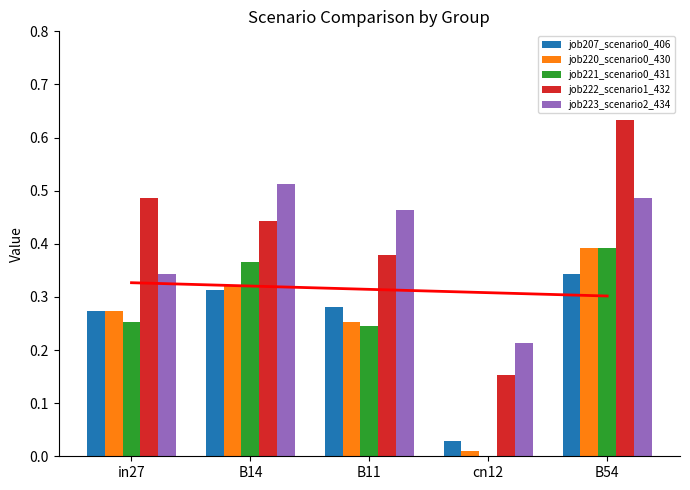

At how many categories does at least one series exceed 0?

5